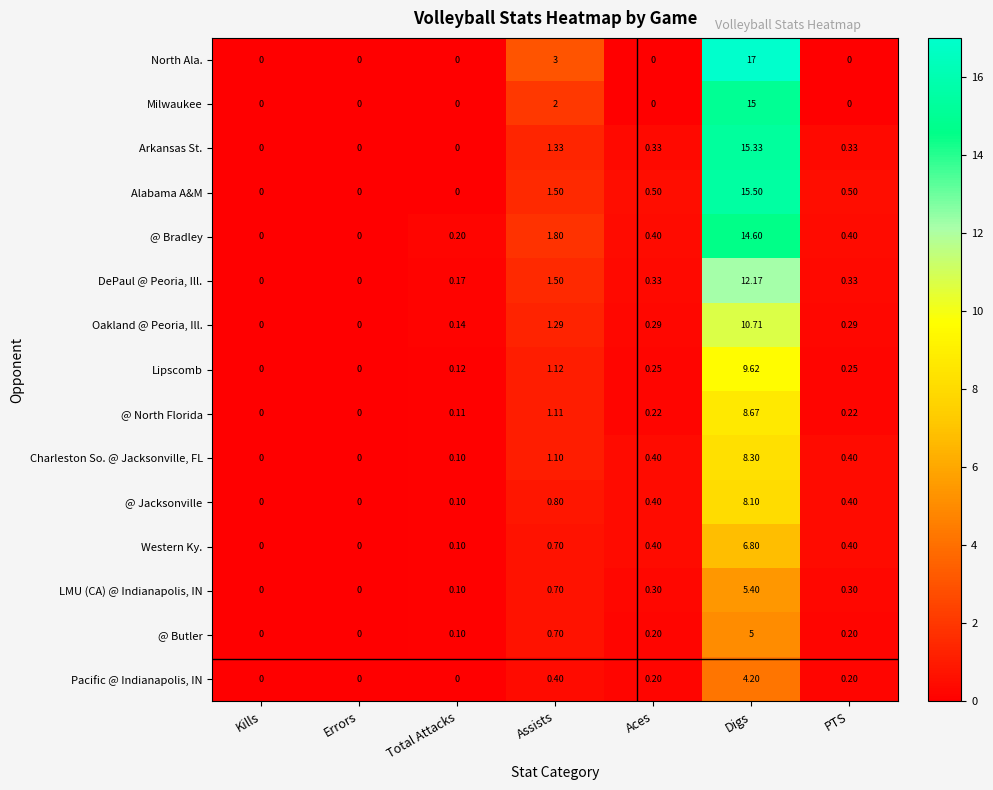

Where is @ Jacksonville nearest to the value 4?

Assists